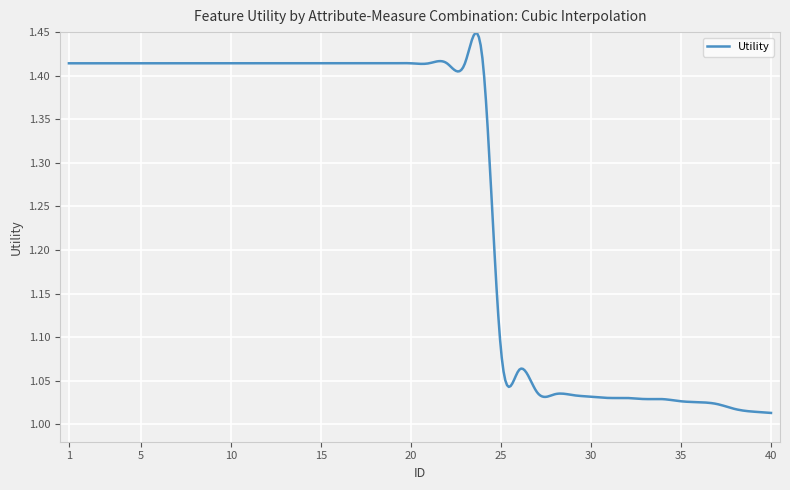

What is the difference between the maximum and minimum values?

0.4